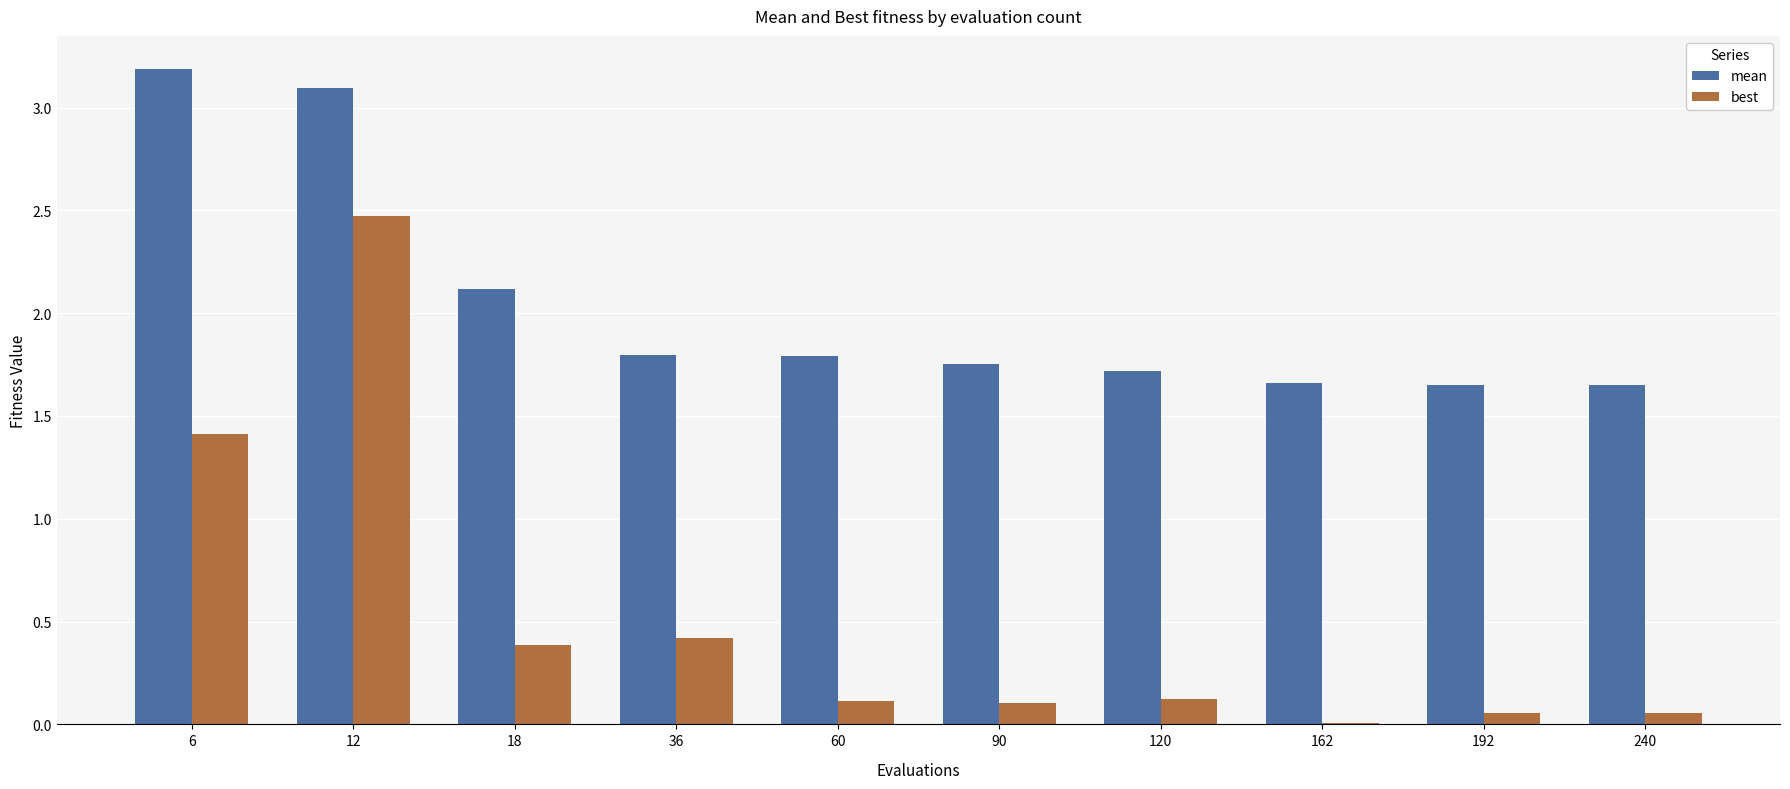

Which series changed the most between 12 and 36?

best